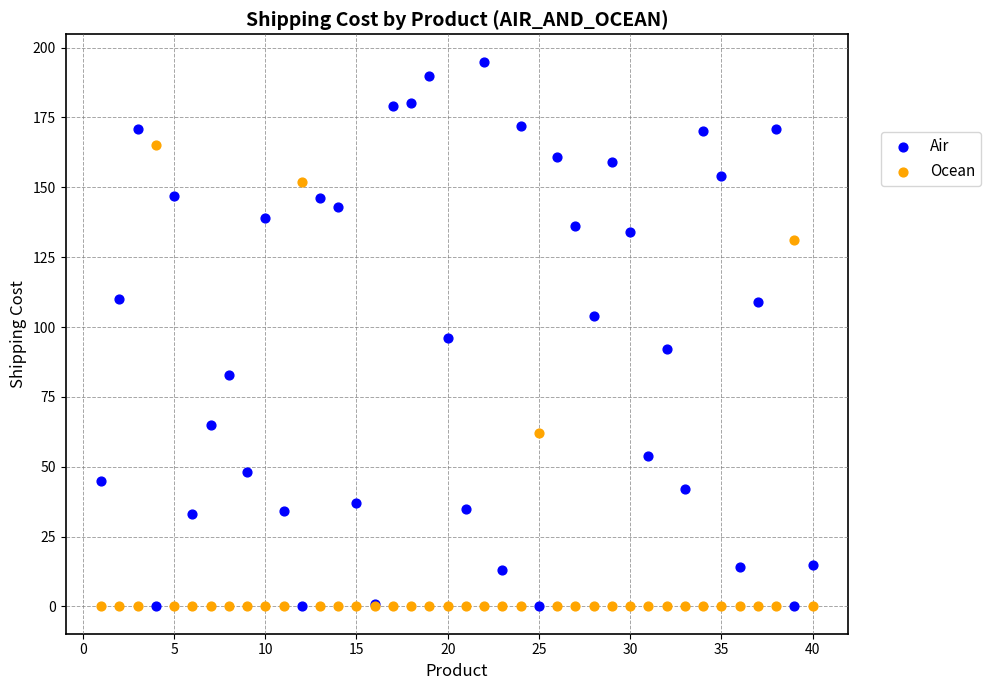

Which series contains the highest Y value?

Air